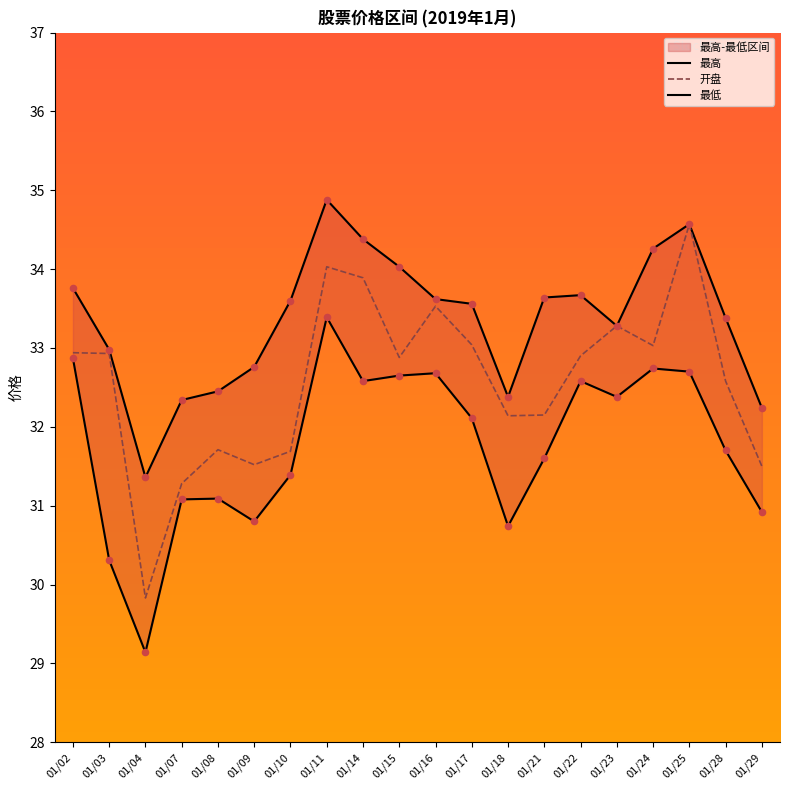

Is the value of 开盘 at 01/15 greater than the value of 最高 at 01/14?

No